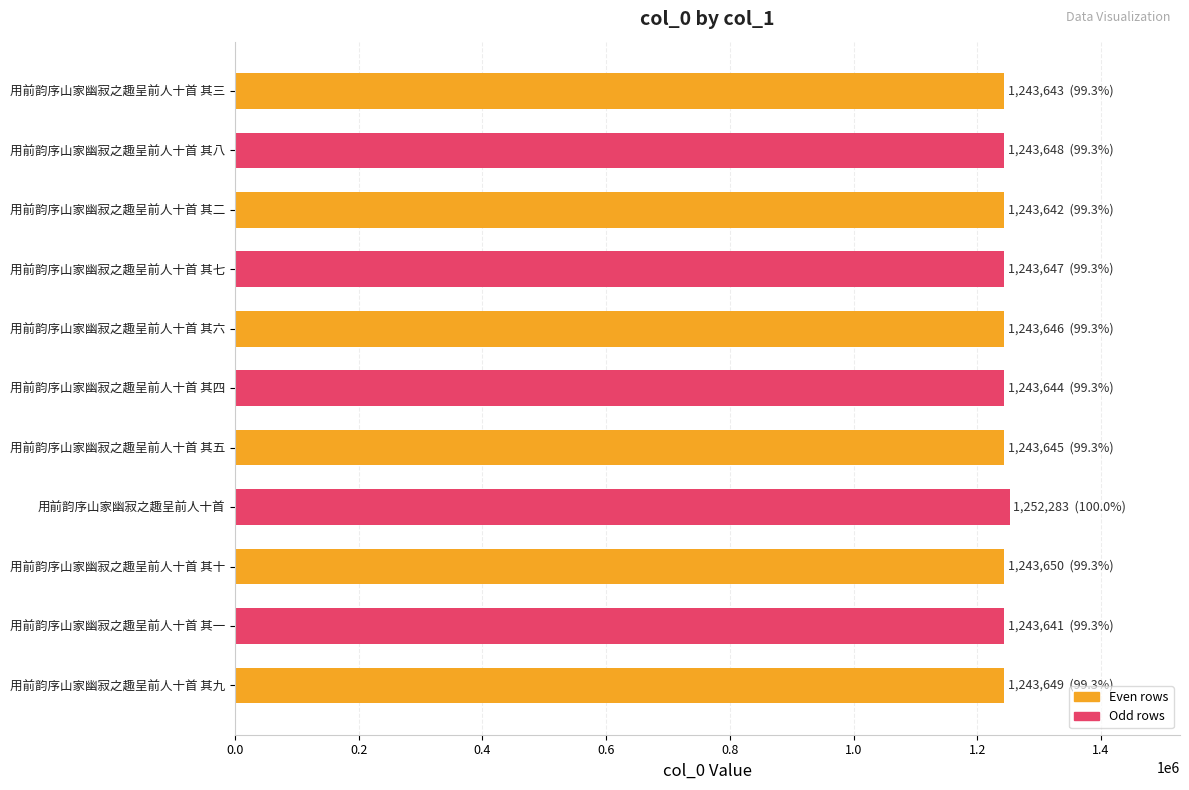

What is the ratio of the value at 用前韵序山家幽寂之趣呈前人十首 其一 to the value at 用前韵序山家幽寂之趣呈前人十首 其九?

1.0